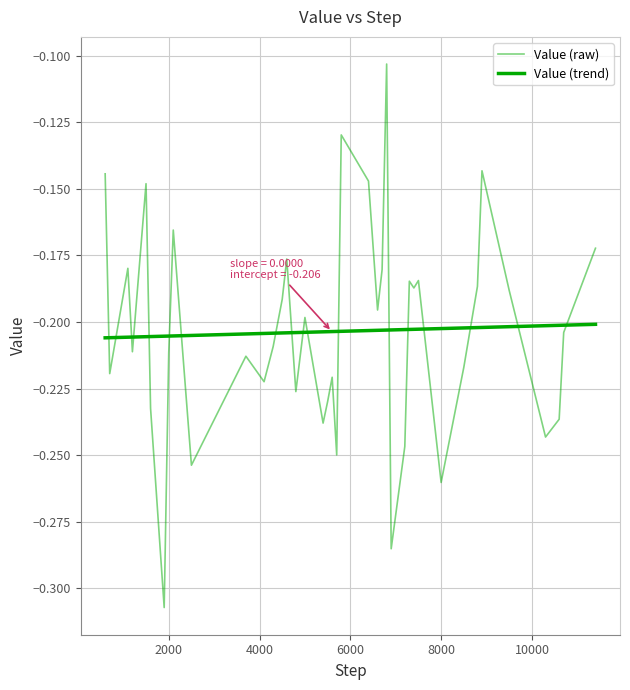

Is this an area chart (filled region under the line)?

No